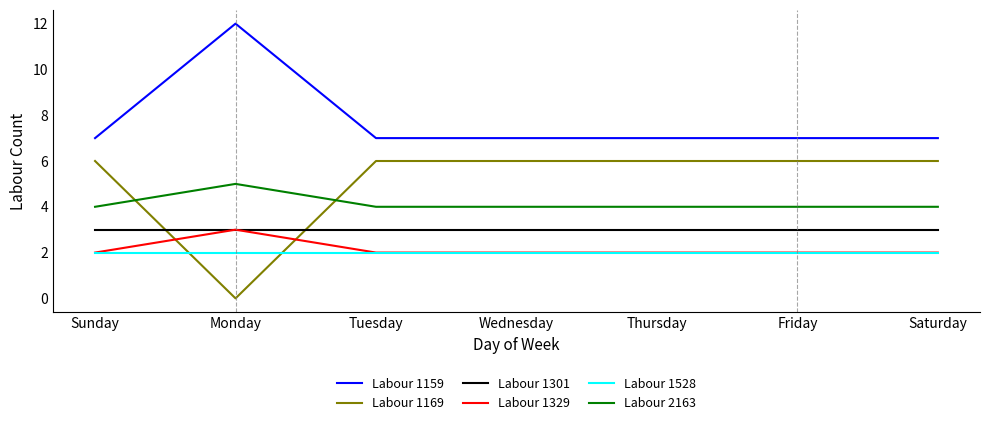

Which series ends up on top after the final intersection of Labour 1169 and Labour 1329?

Labour 1169